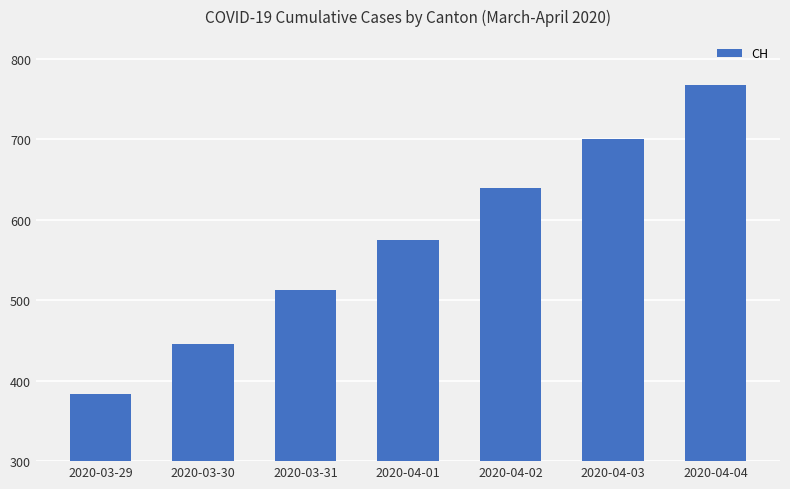

Count the number of data series in this chart.

1